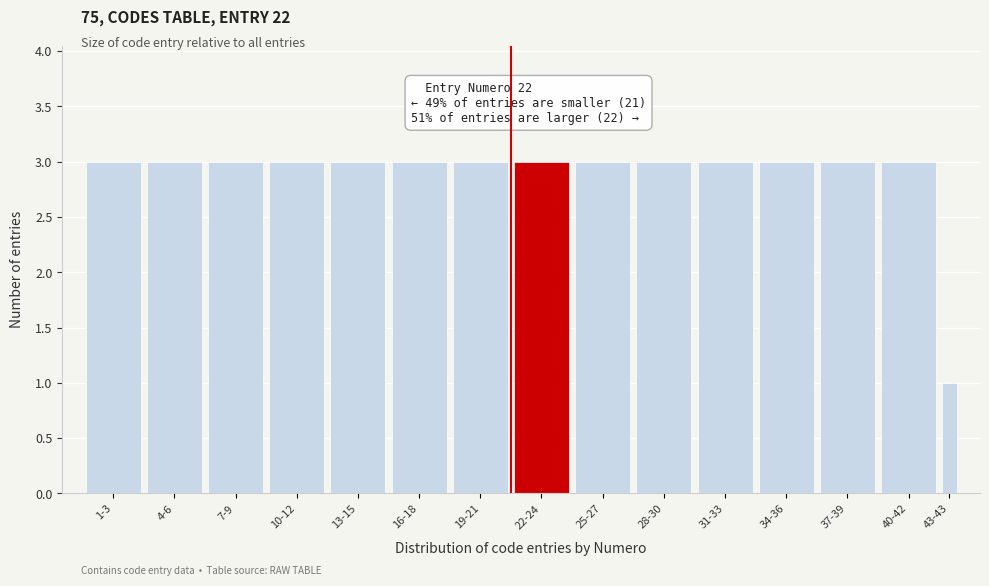

Reading left to right, extract all data points from this chart.

3	3	3	3	3	3	3	3	3	3	3	3	3	3	1